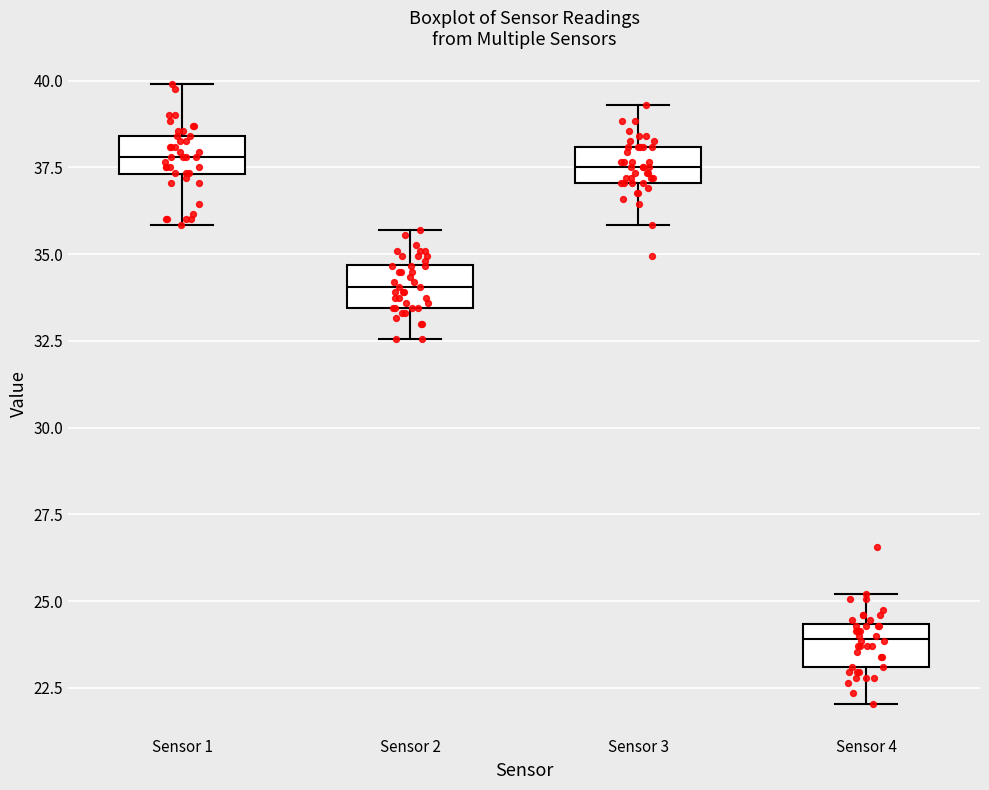

Reading left to right, read every box against the y-axis: the position of its median line, the range the box covers, and the ends of its whiskers. The values are not printed on the chart, so give them approximately, as read against the axis.

Sensor 1: median 38.0, box 37.5 to 38.5, whiskers 36.0 to 40.0
Sensor 2: median 34.0, box 33.5 to 34.5, whiskers 32.5 to 35.5
Sensor 3: median 37.5, box 37.0 to 38.0, whiskers 36.0 to 39.5
Sensor 4: median 24.0, box 23.0 to 24.5, whiskers 22.0 to 25.0